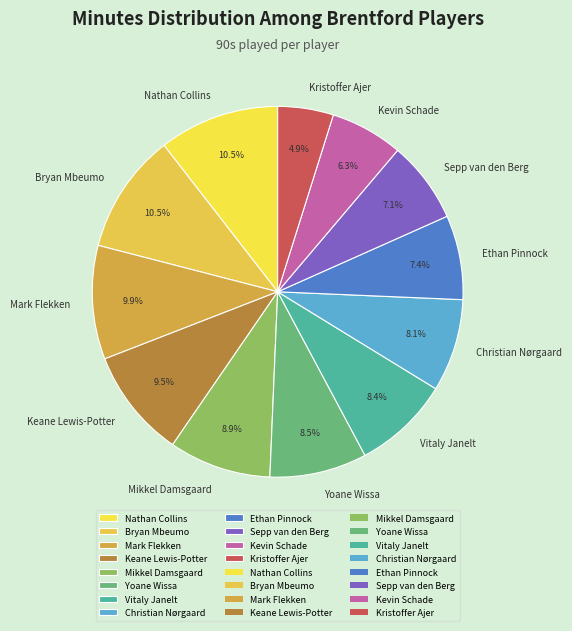

The Kevin Schade slice represents 1% of the pie. True or false?

False